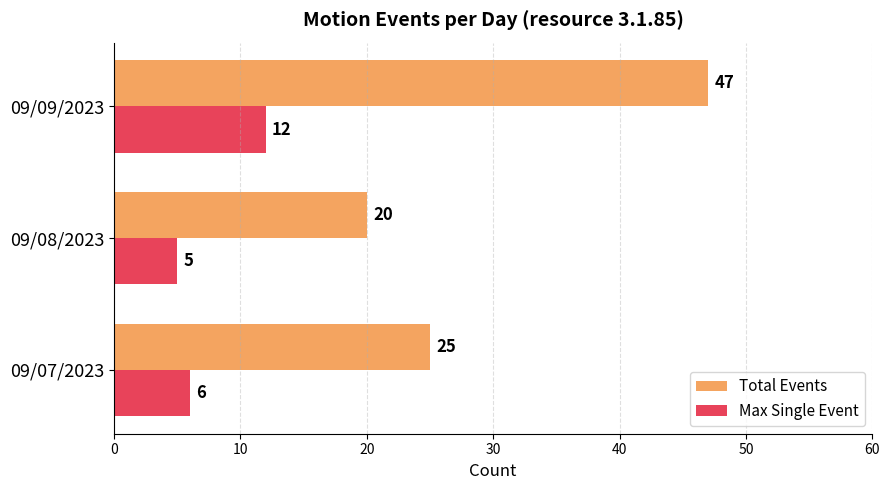

What is the minimum value for Total Events?

20